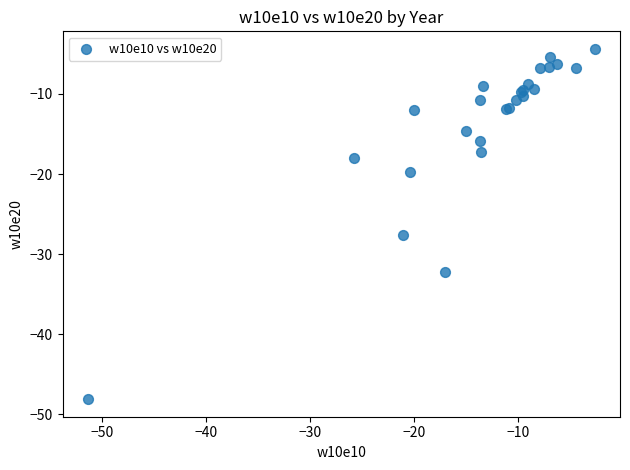

What Y value in the scatter plot is closest to -26?

-27.6